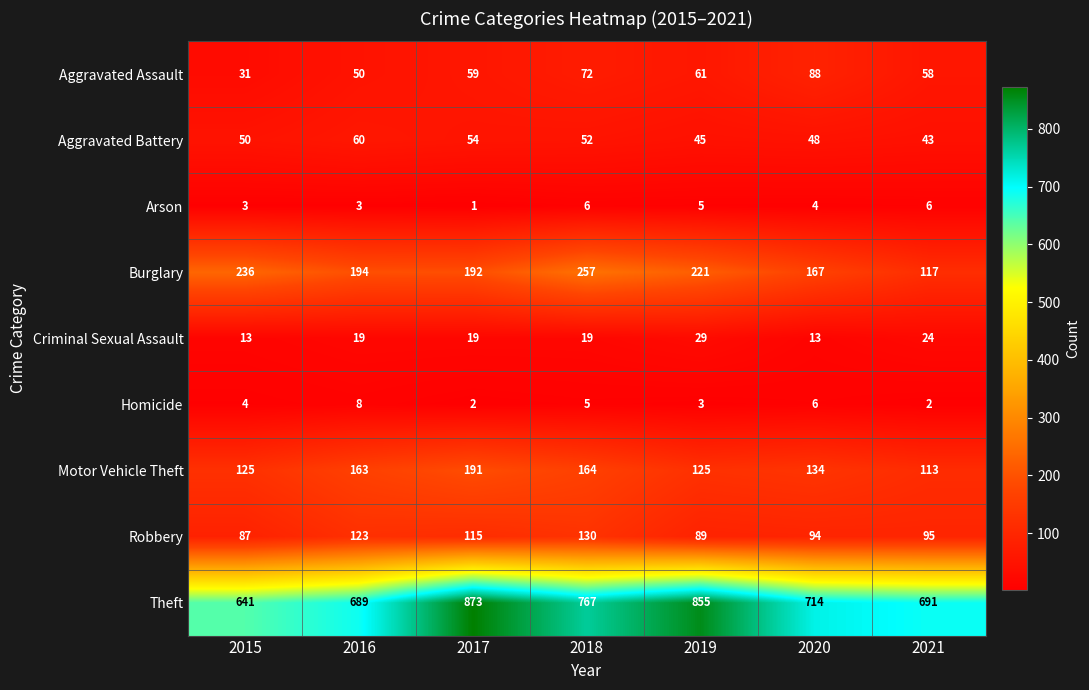

What is the total value across all series at 2021?

1149